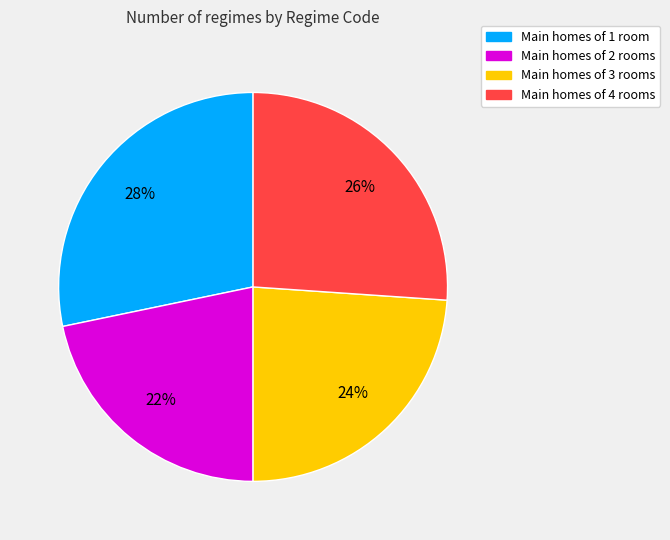

Is there a majority slice in this chart?

No